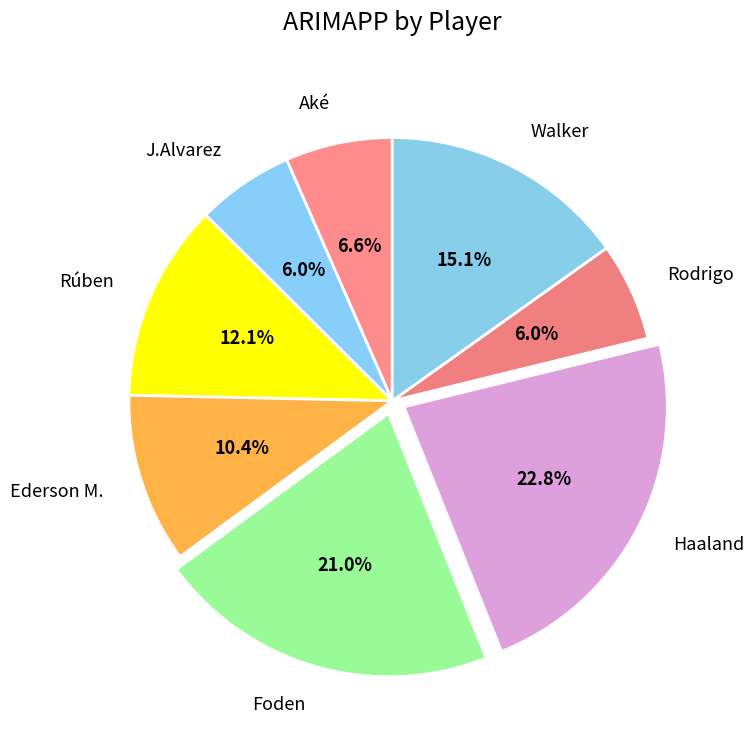

How many segments does this pie chart have?

8